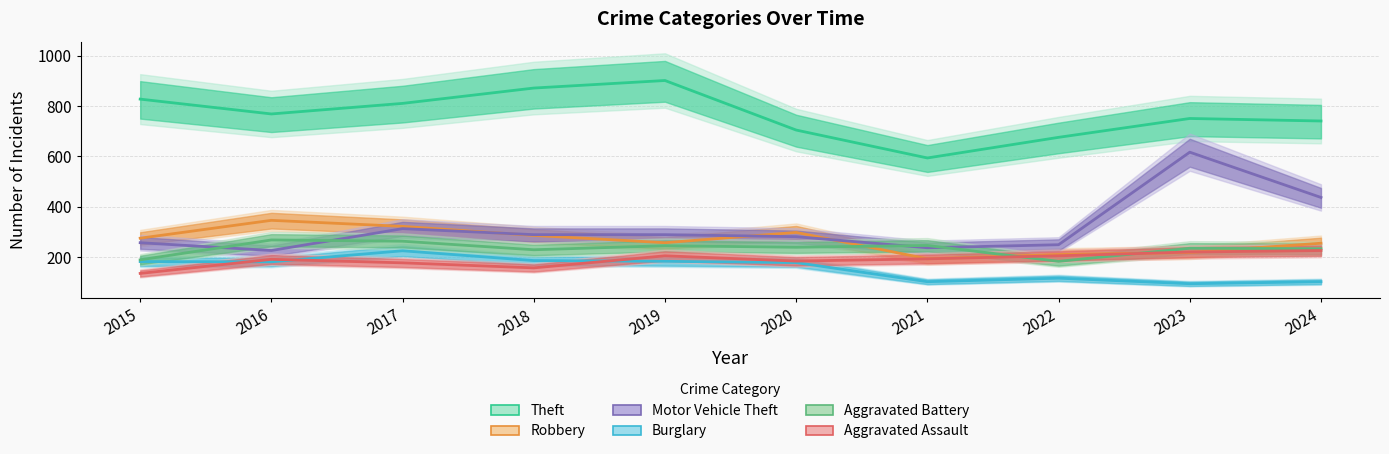

How many intersections are there between Aggravated Assault and Burglary?

3